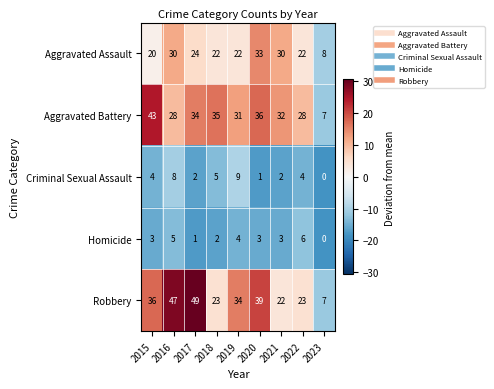

Count the Criminal Sexual Assault values in the range 2 to 5.

5